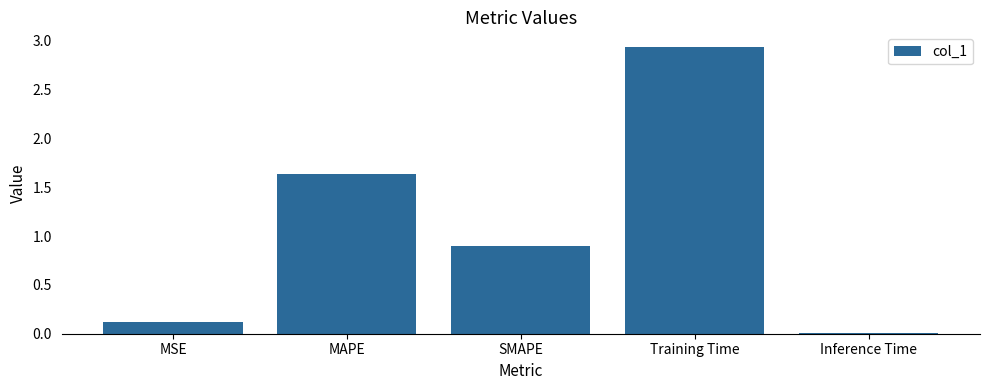

Does the chart contain stacked bars?

No